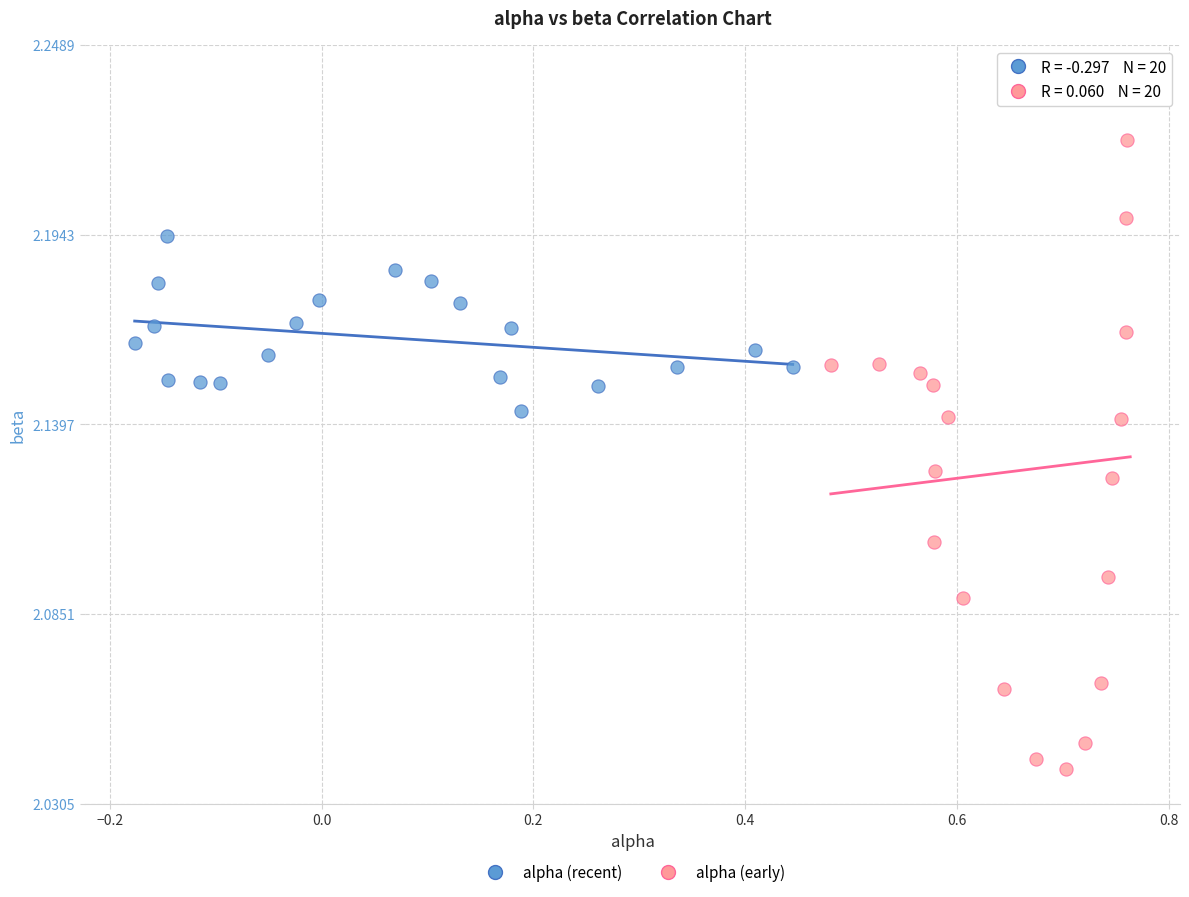

Which series has the largest Y range (max minus min)?

alpha (early)